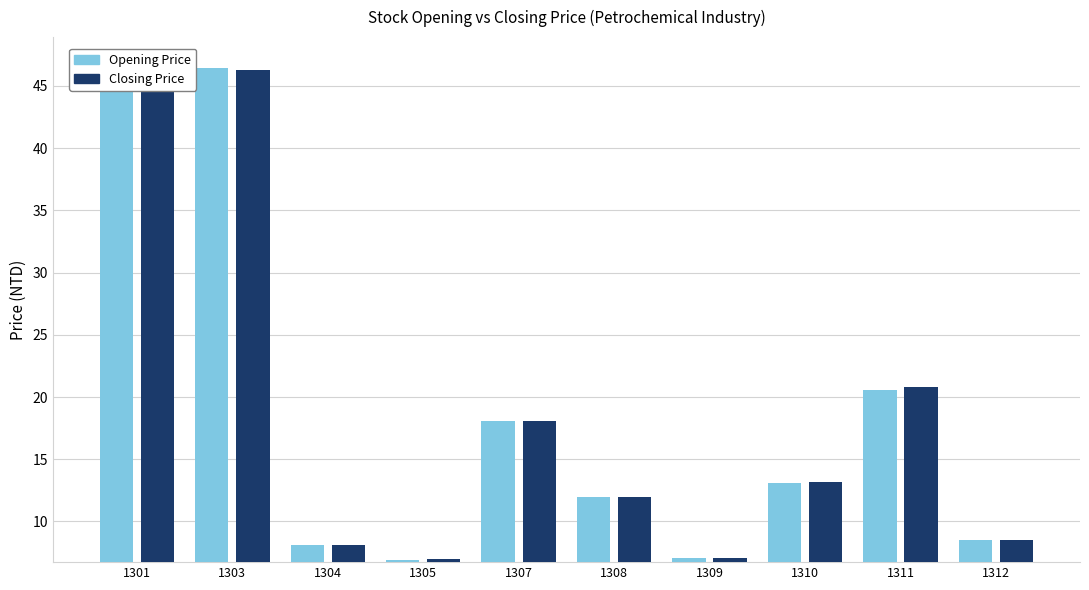

Is it true that Closing Price equals 18.1 at 1307?

True